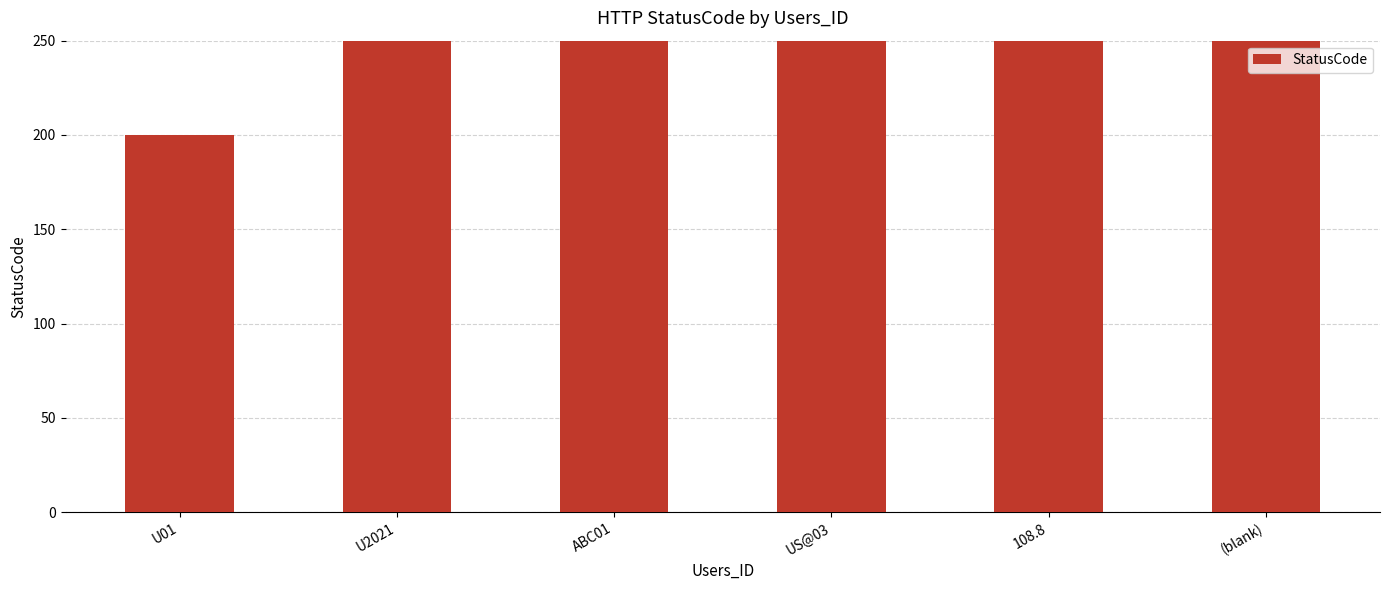

What is the label of the 1st bar from the left?

U01